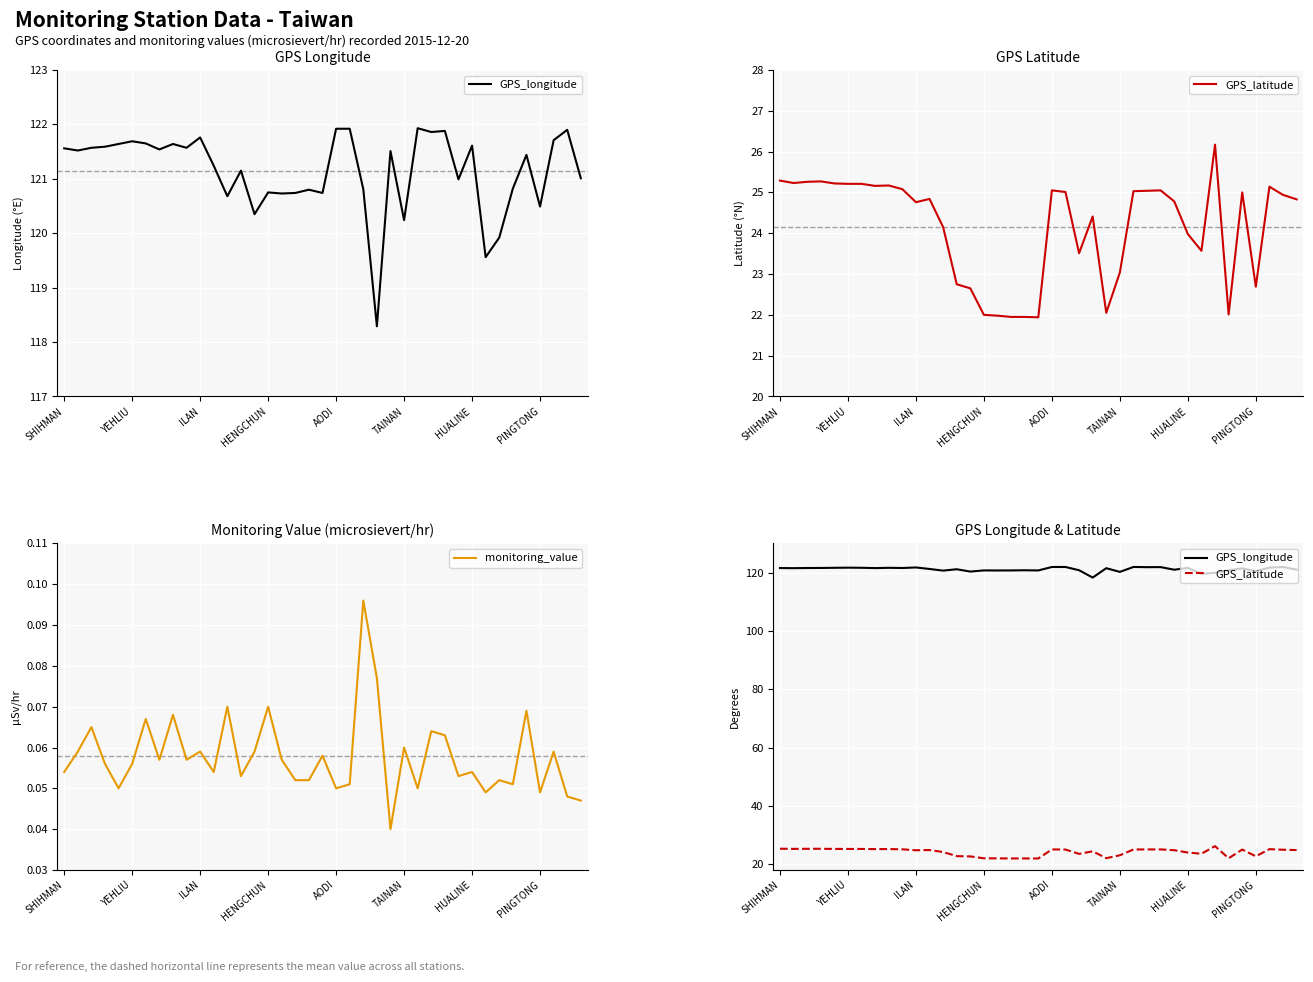

Where is monitoring_value nearest to the value 0?

24